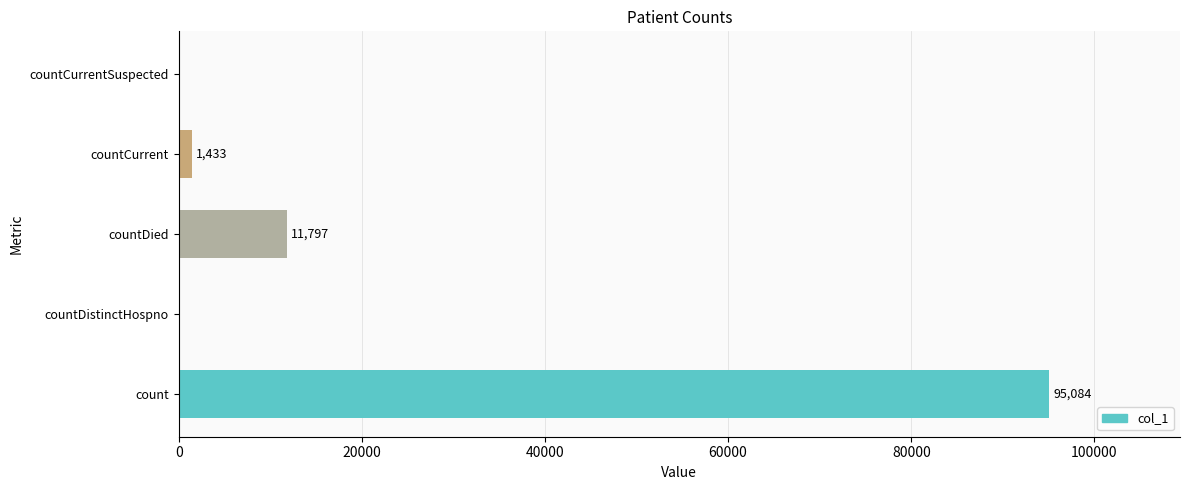

True or false: the data shows -44438 at countCurrentSuspected.

False